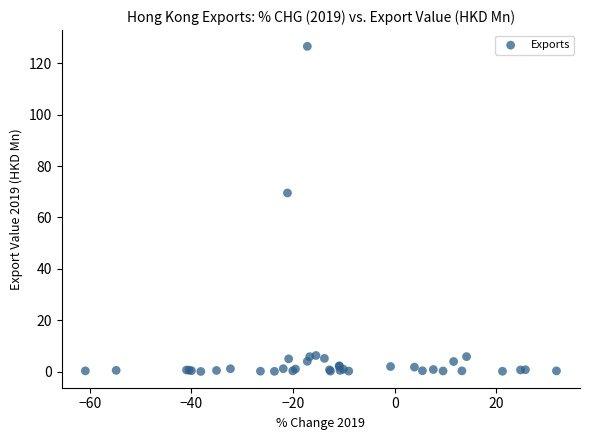

What Y value in the scatter plot is closest to 63?

69.5